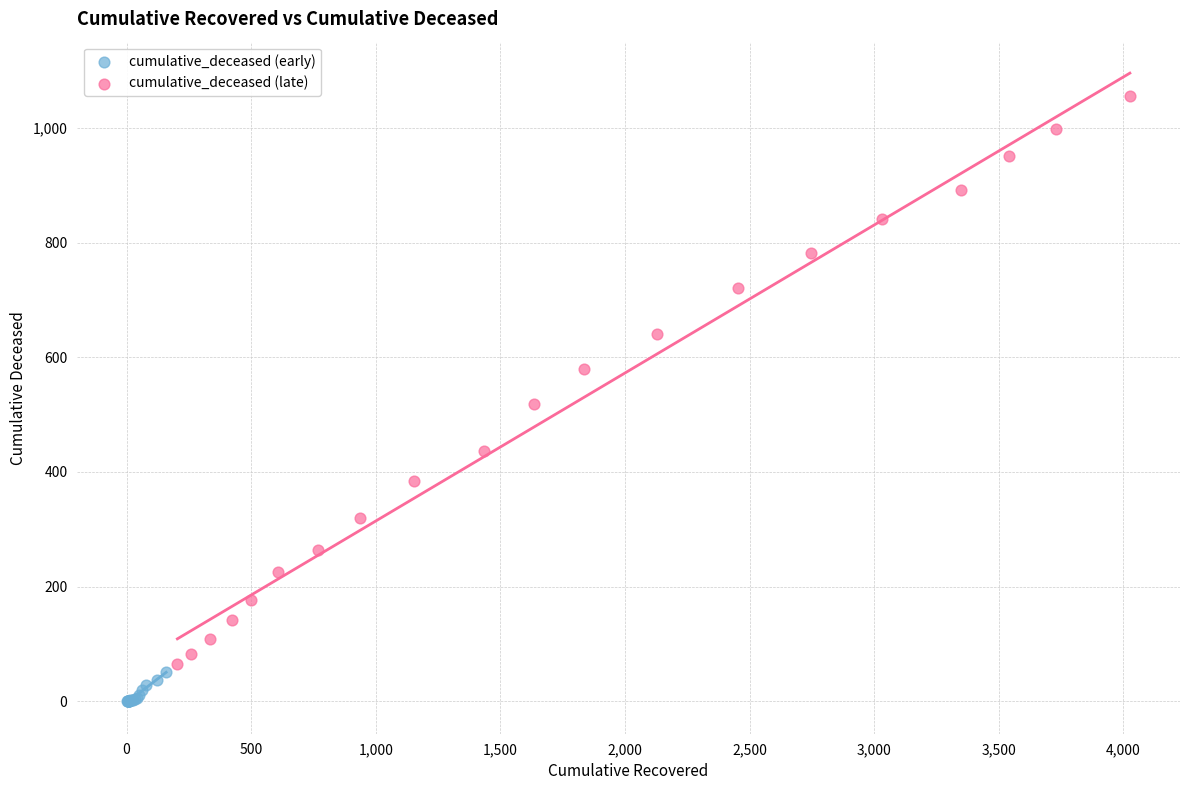

Which series has the largest Y range (max minus min)?

cumulative_deceased (late)